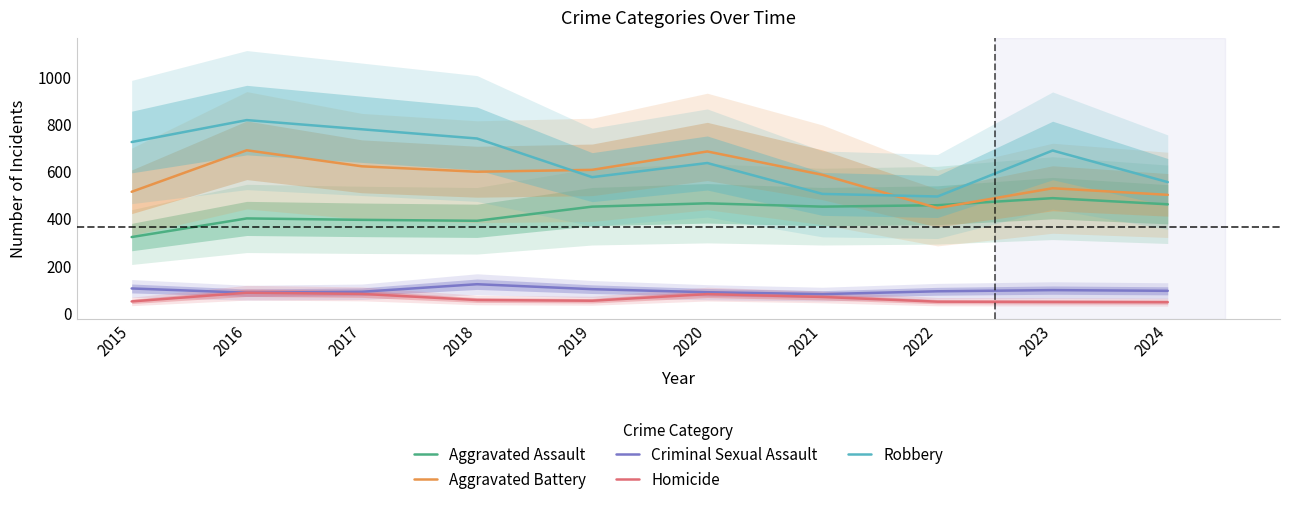

Which series has the largest total across all categories?

Robbery